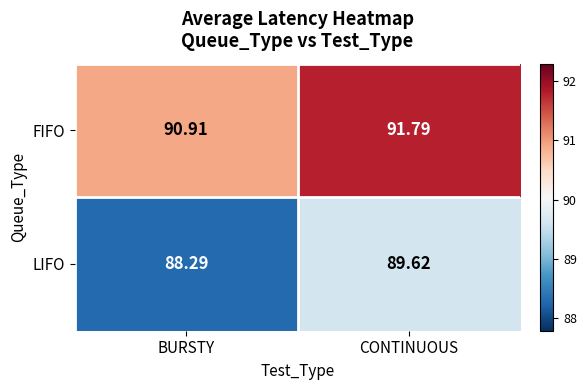

Between BURSTY and CONTINUOUS, which series saw the biggest shift?

LIFO